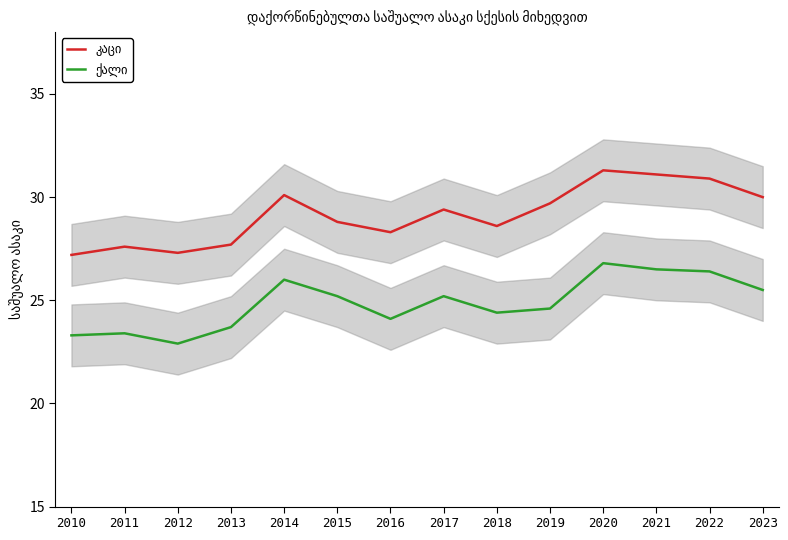

What is the value of the ქალი point at the 6th from the left?

25.2